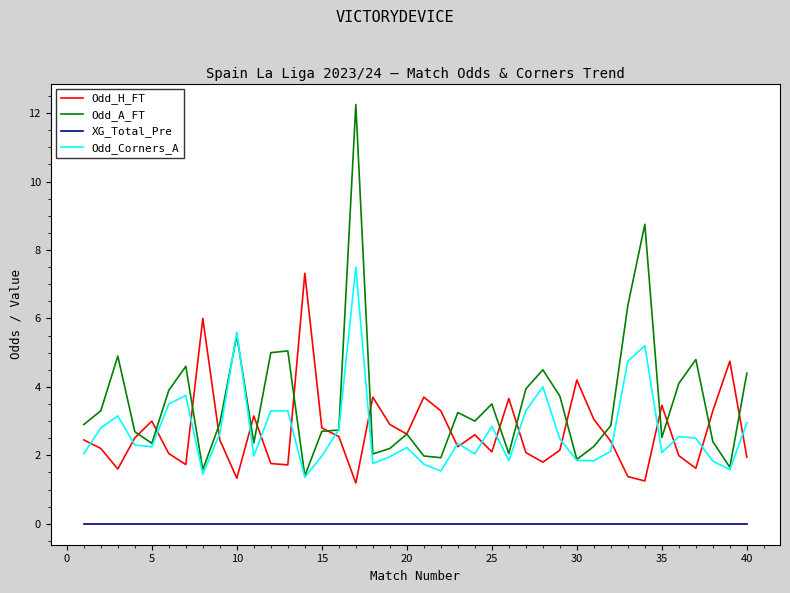

How many lines are shown in the chart?

4